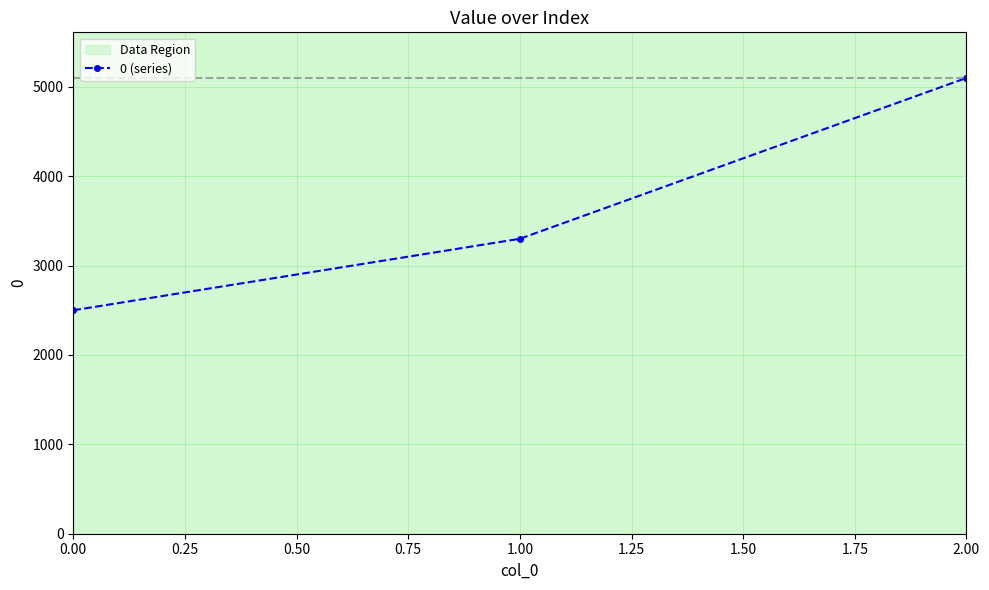

Reading left to right, extract all data points from this chart.

2500	3300	5100